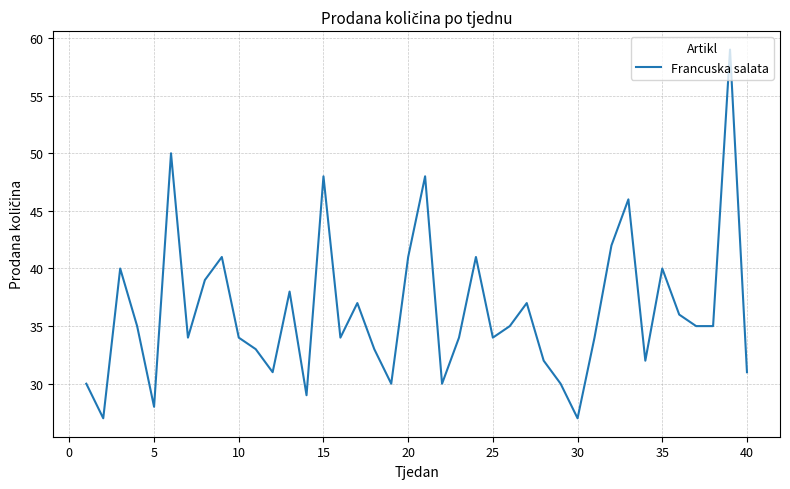

Reading left to right, list all the values displayed in this chart.

30	27	40	35	28	50	34	39	41	34	33	31	38	29	48	34	37	33	30	41	48	30	34	41	34	35	37	32	30	27	34	42	46	32	40	36	35	35	59	31